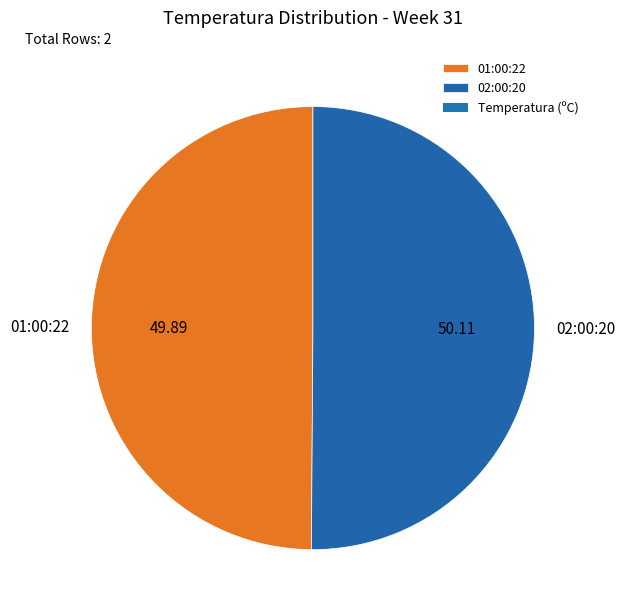

How many segments does this pie chart have?

2